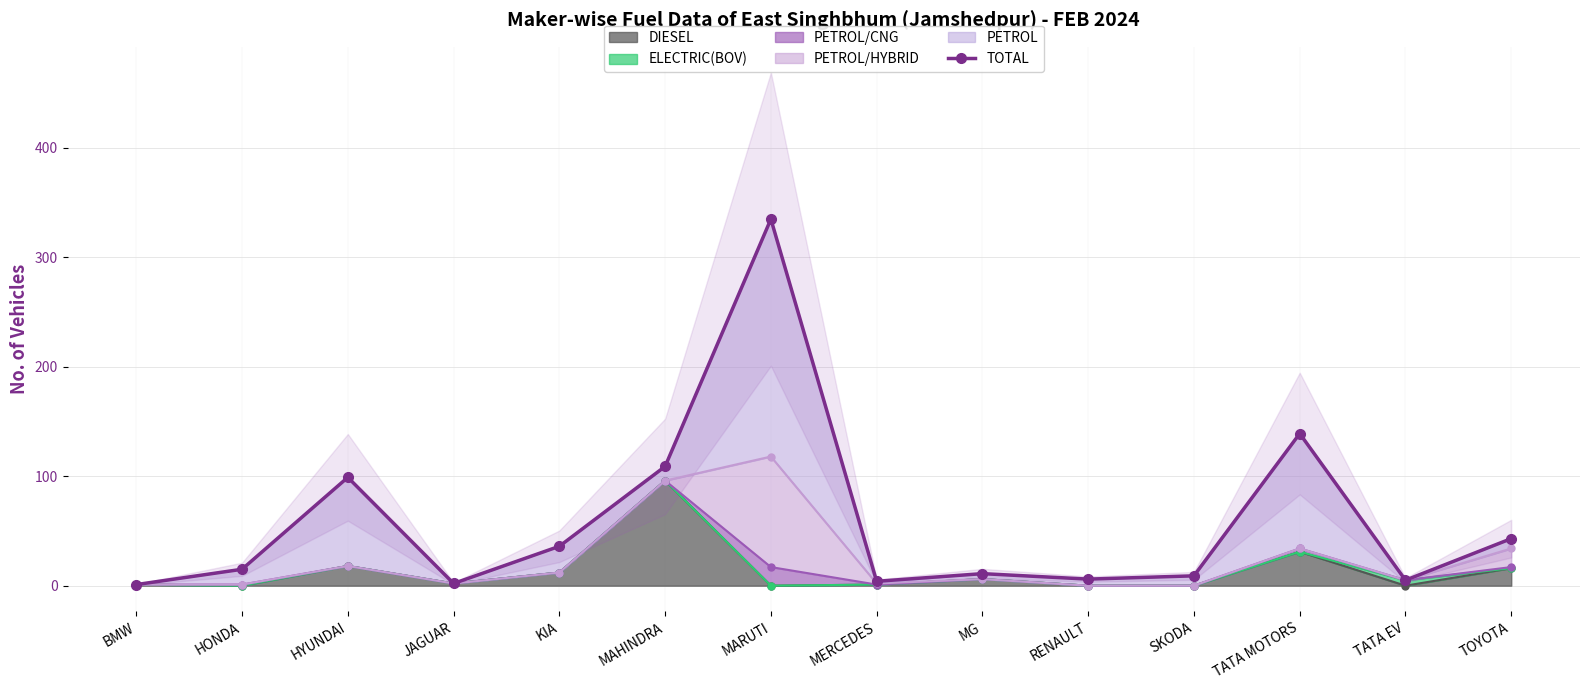

Reading left to right, what are all the values shown in this chart?

BMW=1	HONDA=15	HYUNDAI=99	JAGUAR=2	KIA=36	MAHINDRA=109	MARUTI=335	MERCEDES=4	MG=11	RENAULT=6	SKODA=9	TATA MOTORS=139	TATA EV=5	TOYOTA=43